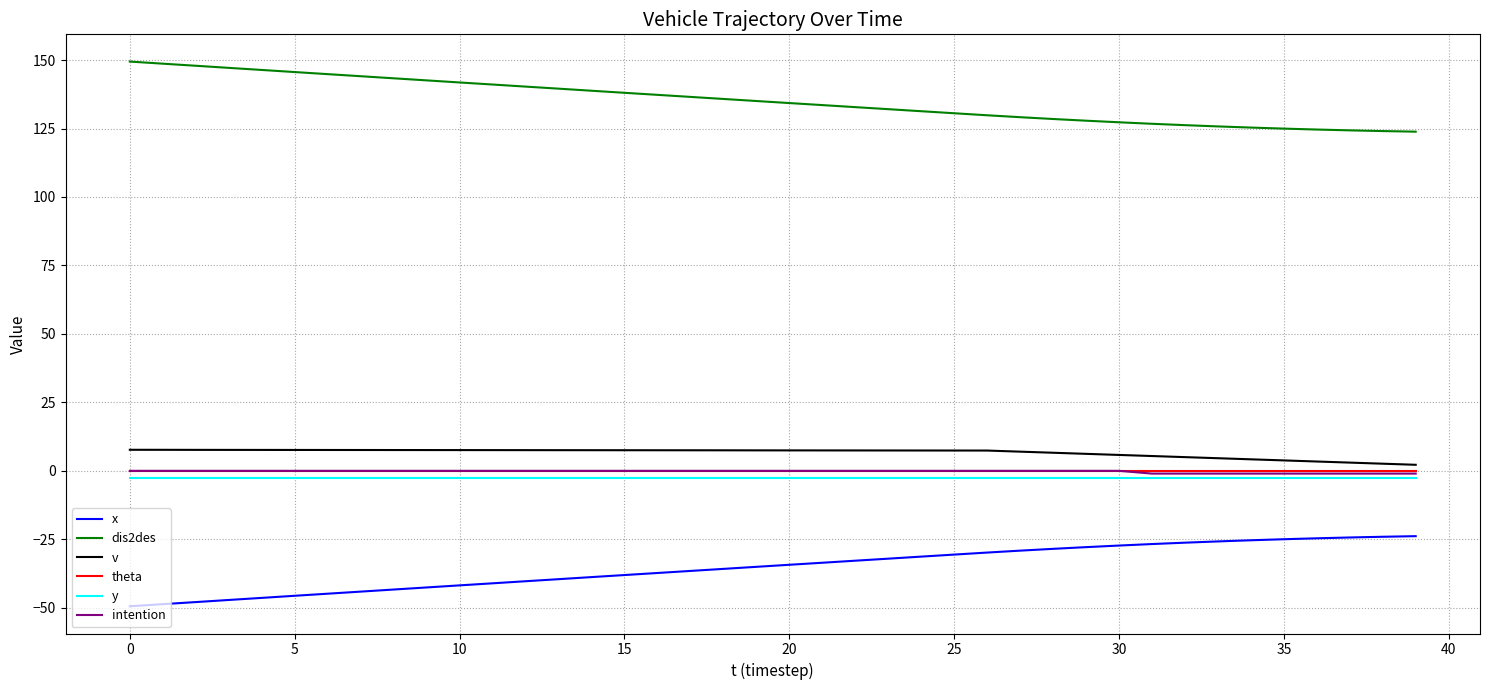

True or false: v and x intersect in this chart.

False